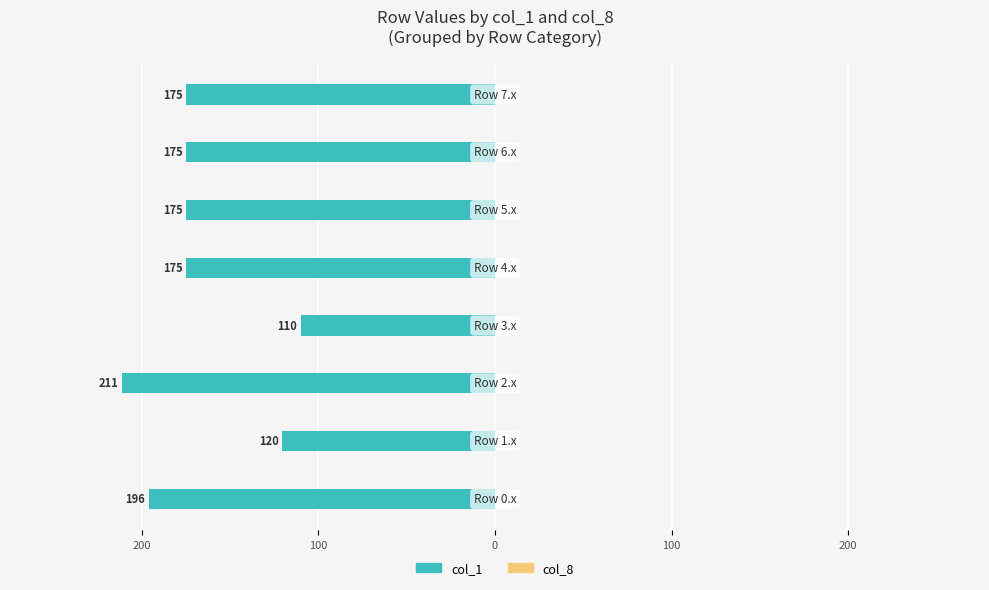

What is the smallest value displayed?

-211.3